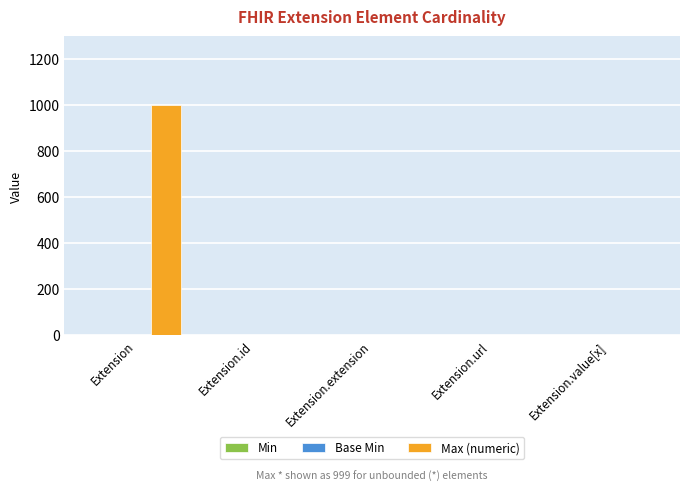

How many categories are shown in the chart?

5